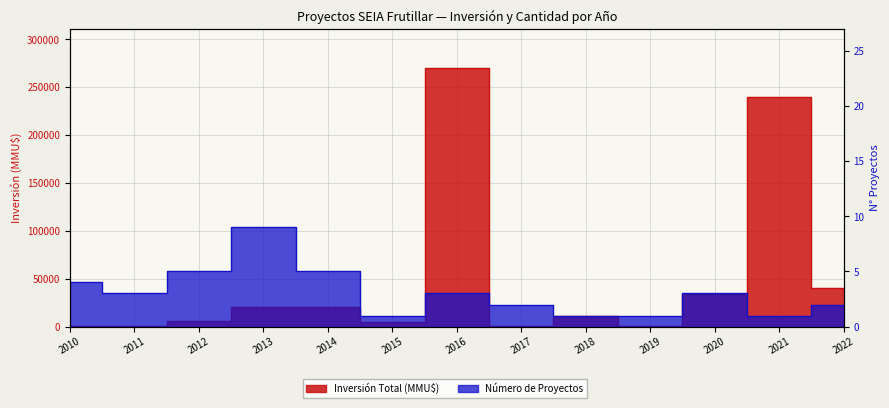

Where does the Número de Proyectos series first go above 3?

2010